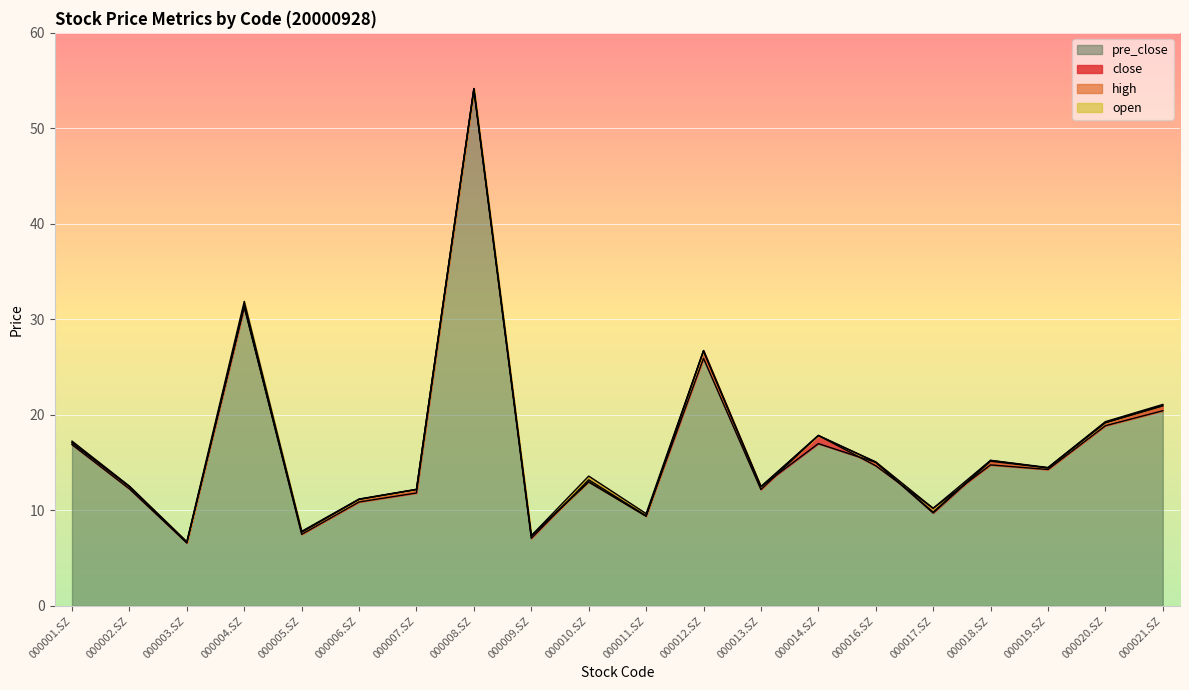

List the series in order of their peak value, lowest first.

close, open, high, pre_close